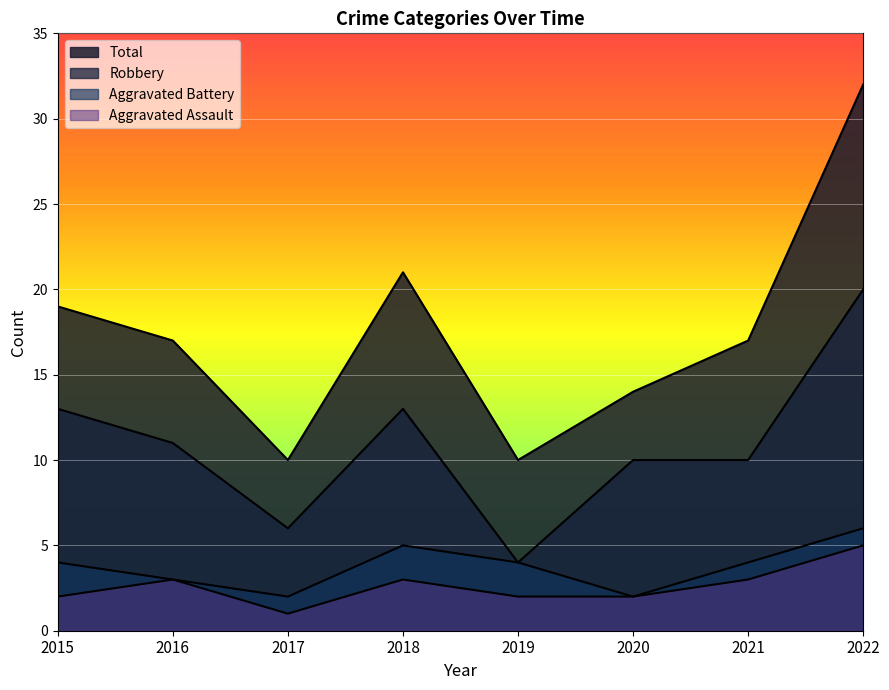

The Total series shows 17 at 2021. True or false?

True